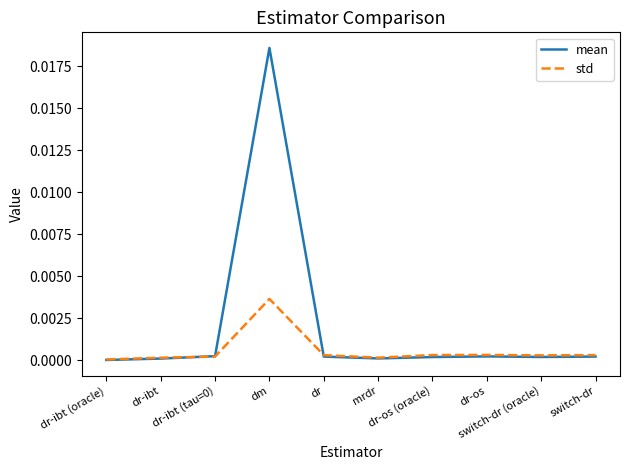

List the series in order of their overall mean, highest first.

mean, std